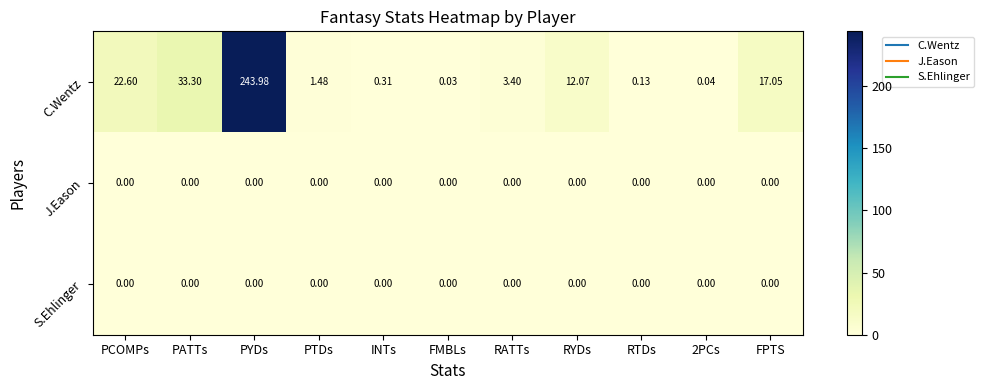

Which series has the largest total across all categories?

C.Wentz